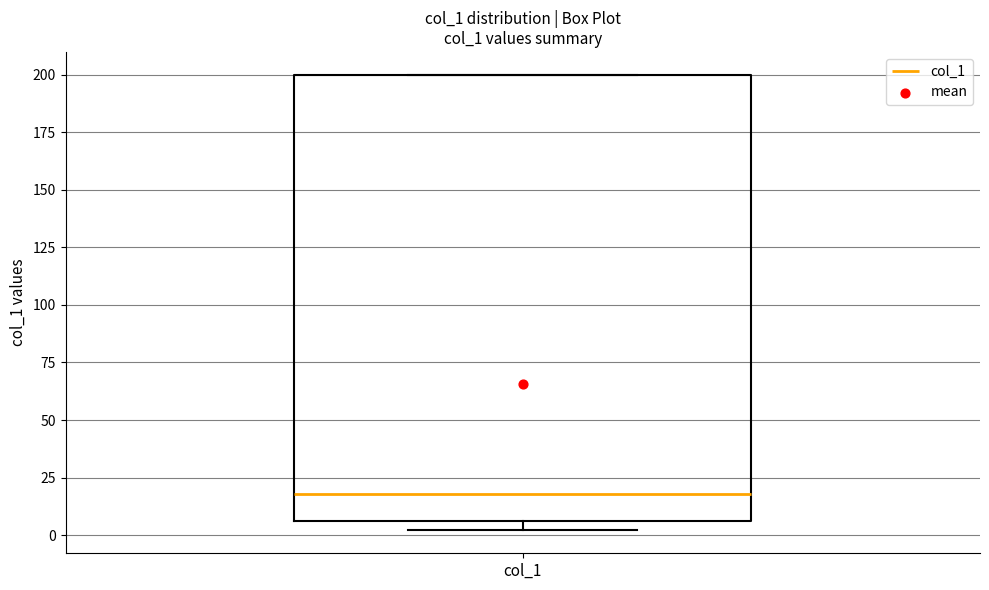

Transcribe this box plot: give where the median line is, the range the box spans, and where the two whiskers end, as read against the y-axis. The values are not printed on the chart, so give them approximately, as read against the axis.

median 20, box 5 to 200, whiskers 0 to 200